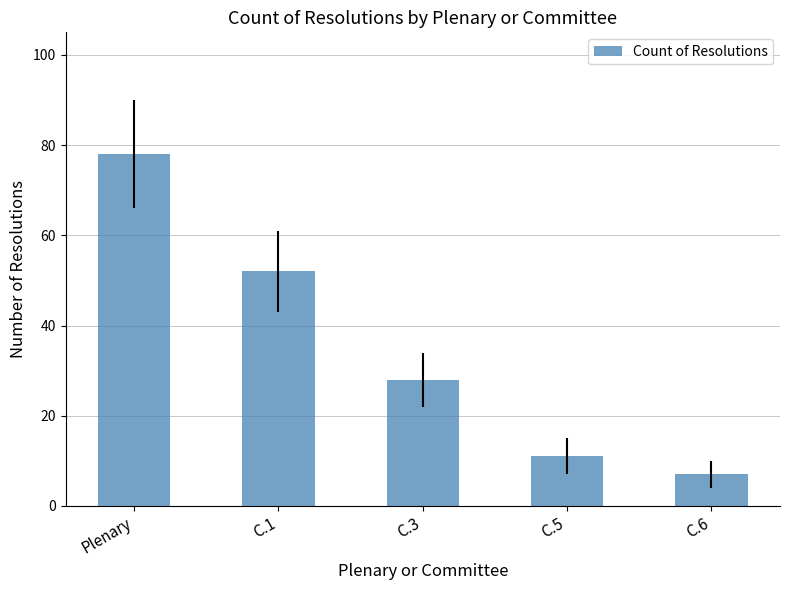

How many distinct data groups are displayed?

1